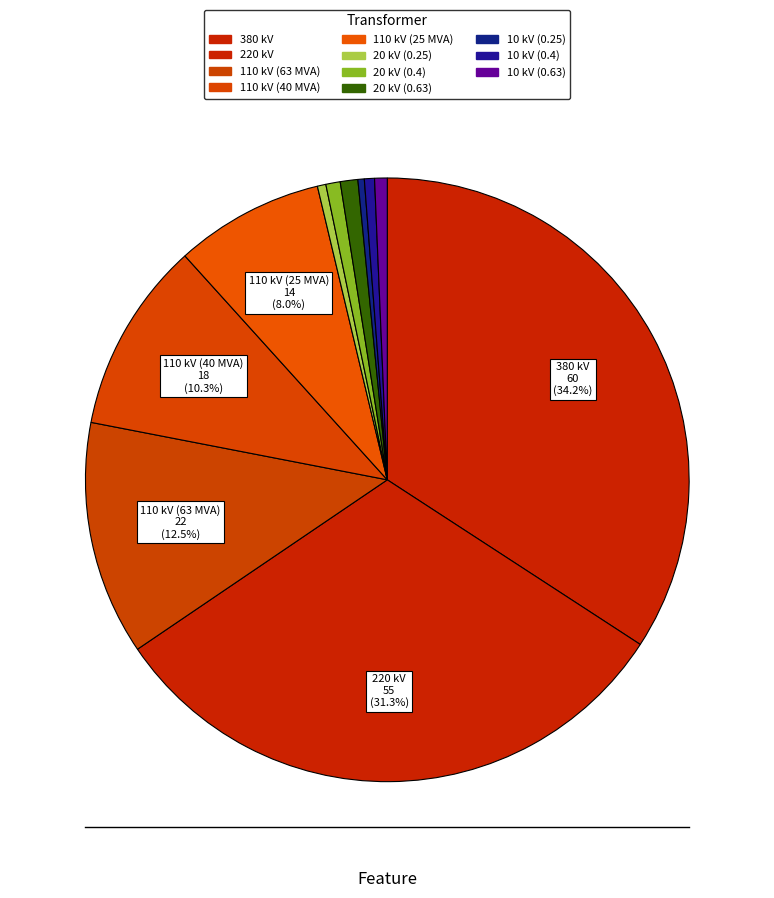

Is it true that 220 kV is 31% of the pie?

True